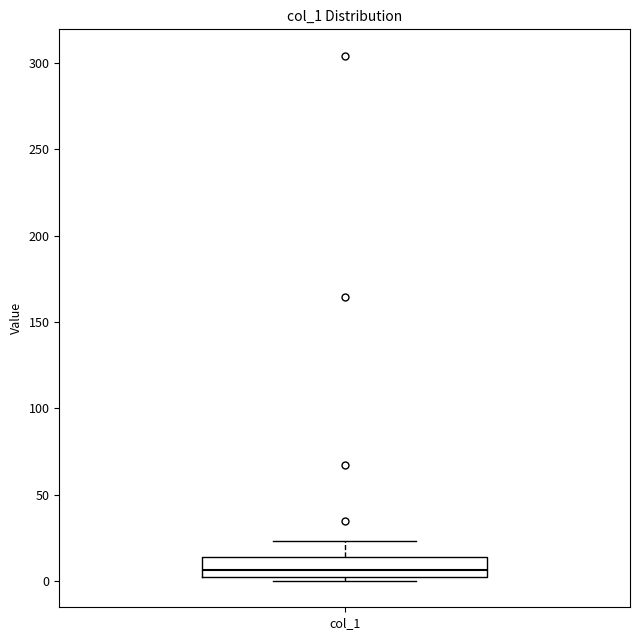

Read this box plot against the y-axis: the position of the median line, the range covered by the box, and the ends of both whiskers. The values are not printed on the chart, so give them approximately, as read against the axis.

median 5, box 0 to 15, whiskers 0 (just below the box's lower edge) to 25